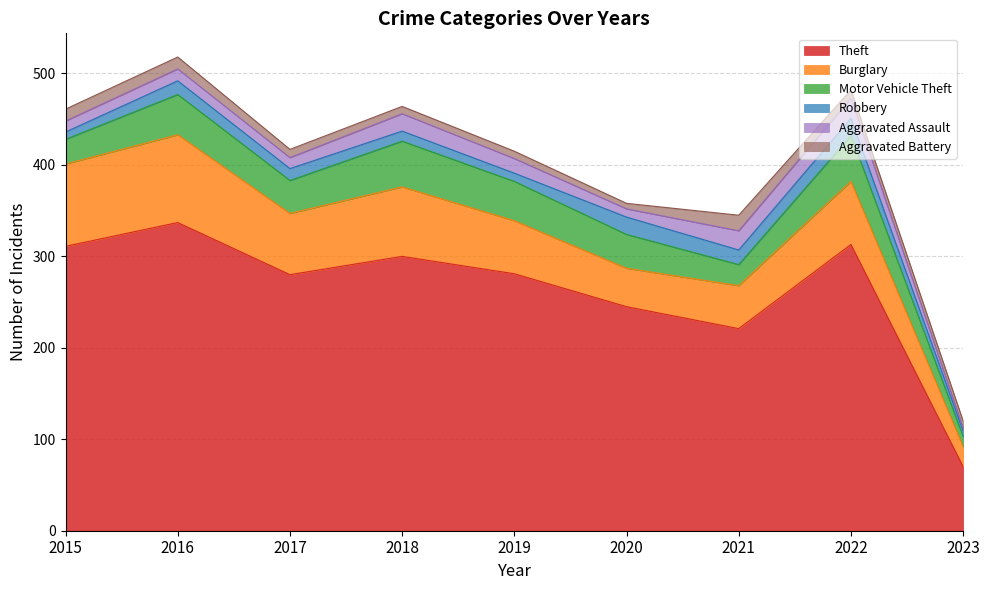

Which has a higher value, 2016 or 2022?

2016